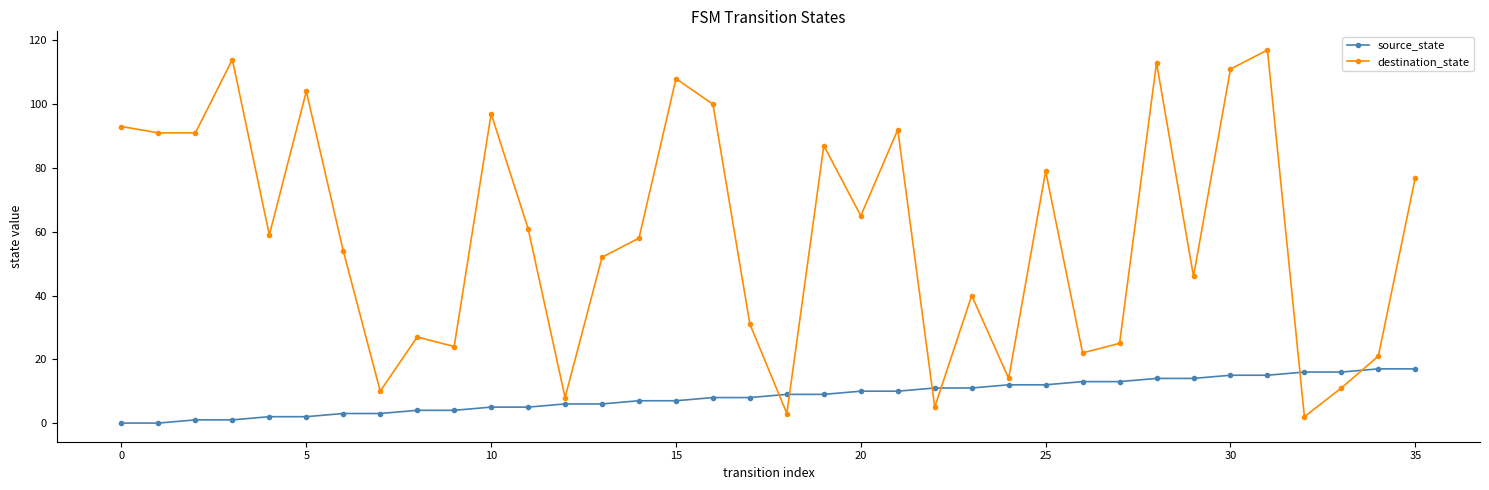

Count the number of categories in the chart.

36